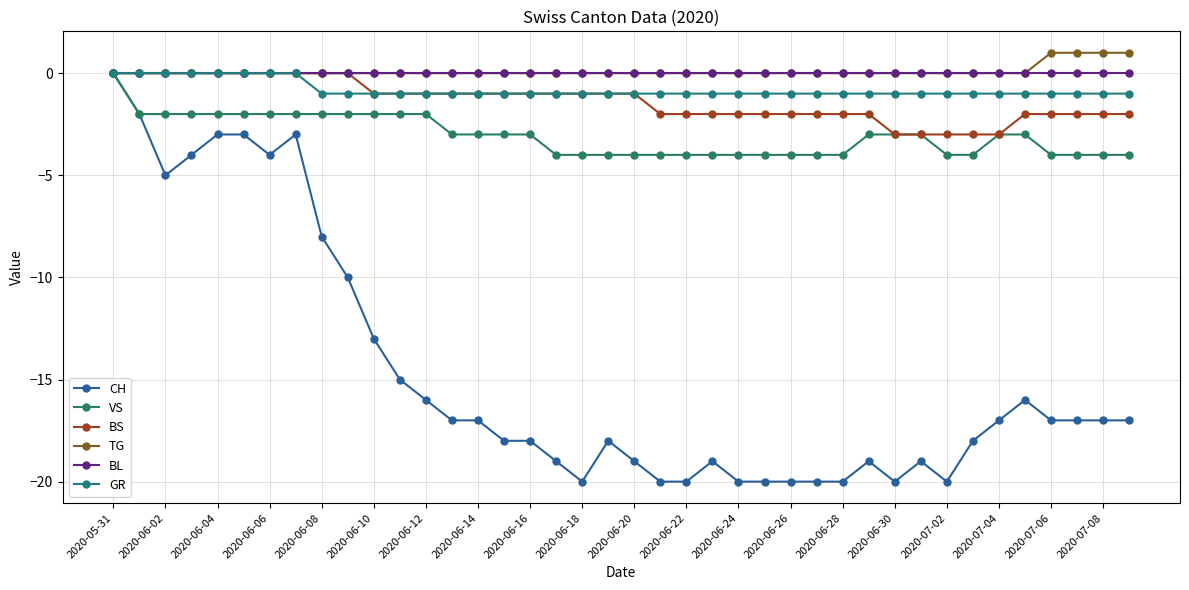

At which label does TG reach its minimum?

2020-05-31